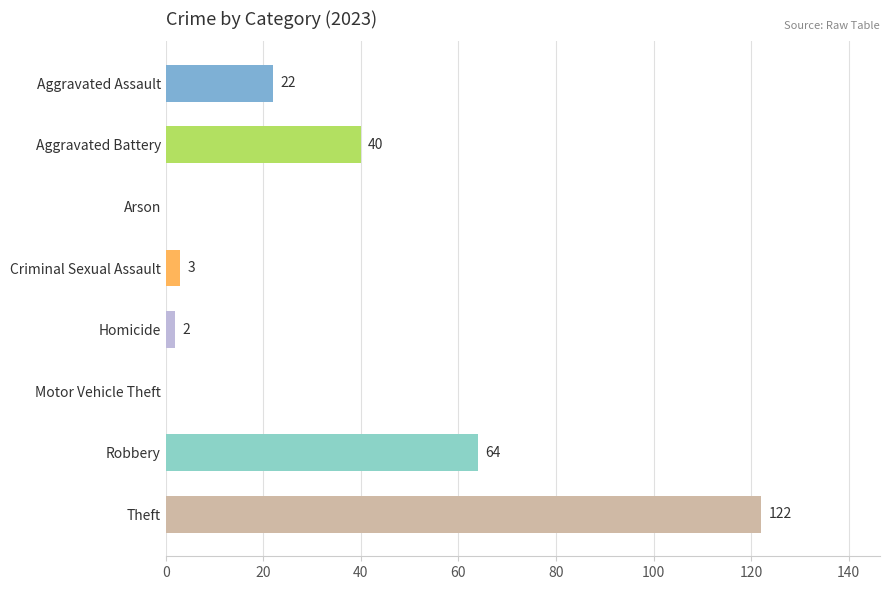

What is the sum of all values?

253